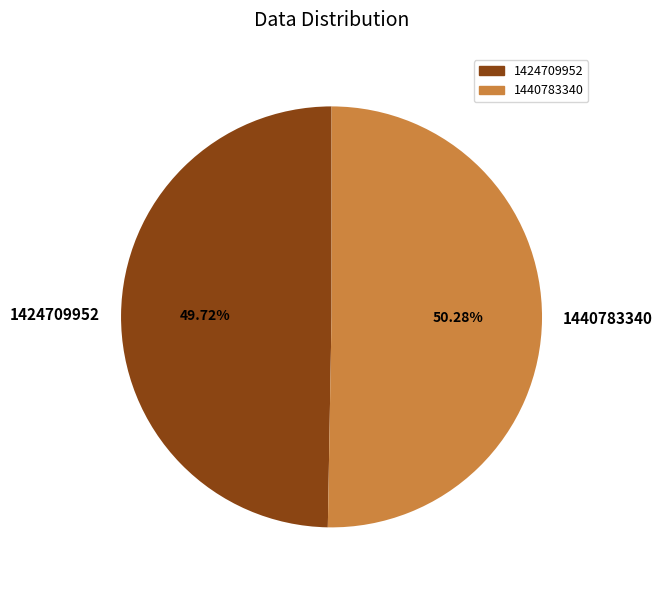

How many slices are in this pie chart?

2